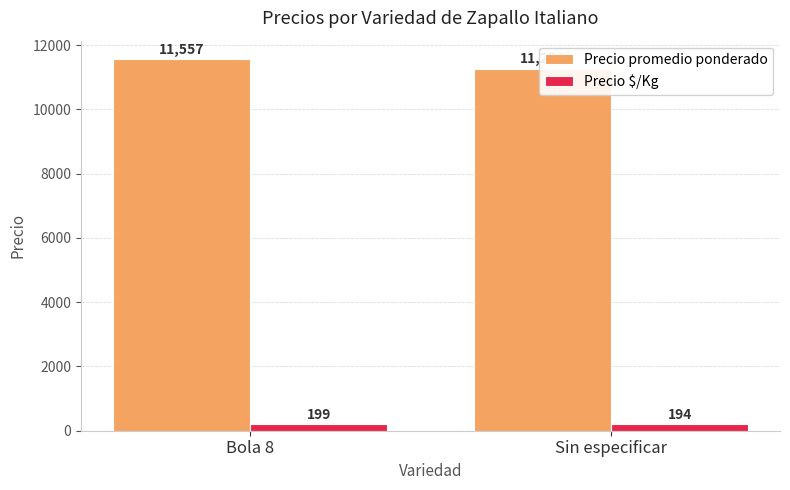

What is the label of the 2nd bar from the right?

Bola 8